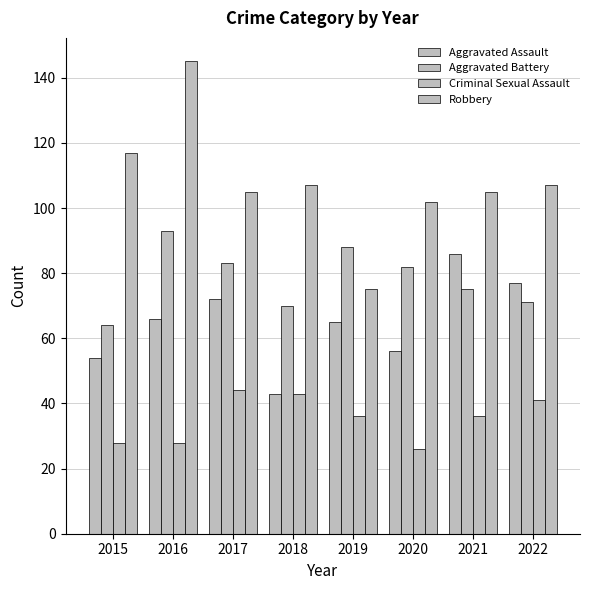

Which series changed the most between 2021 and 2022?

Aggravated Assault